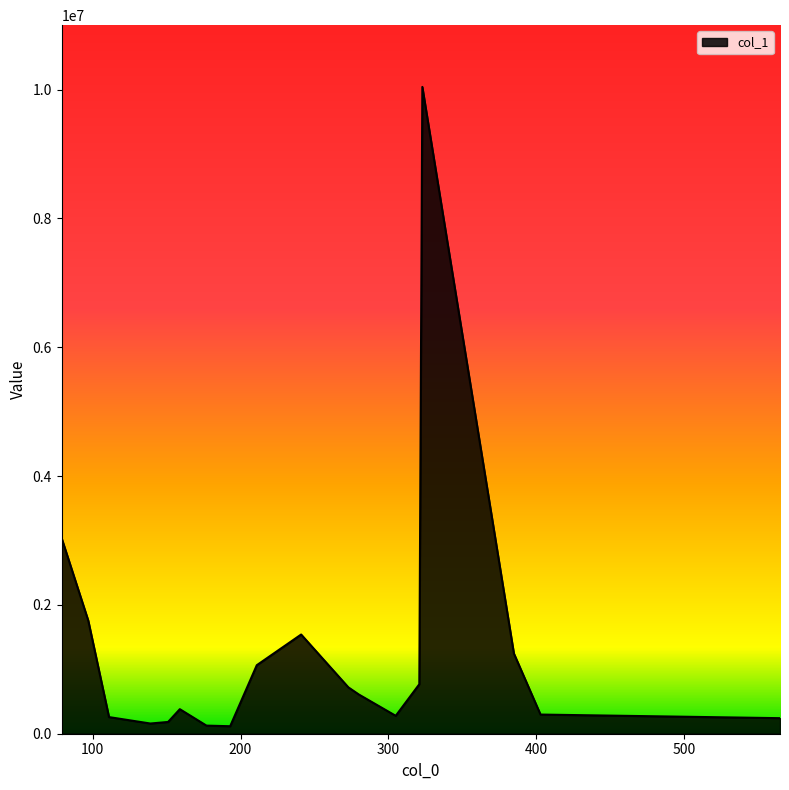

What is the difference between the maximum and minimum values?

9925114.3